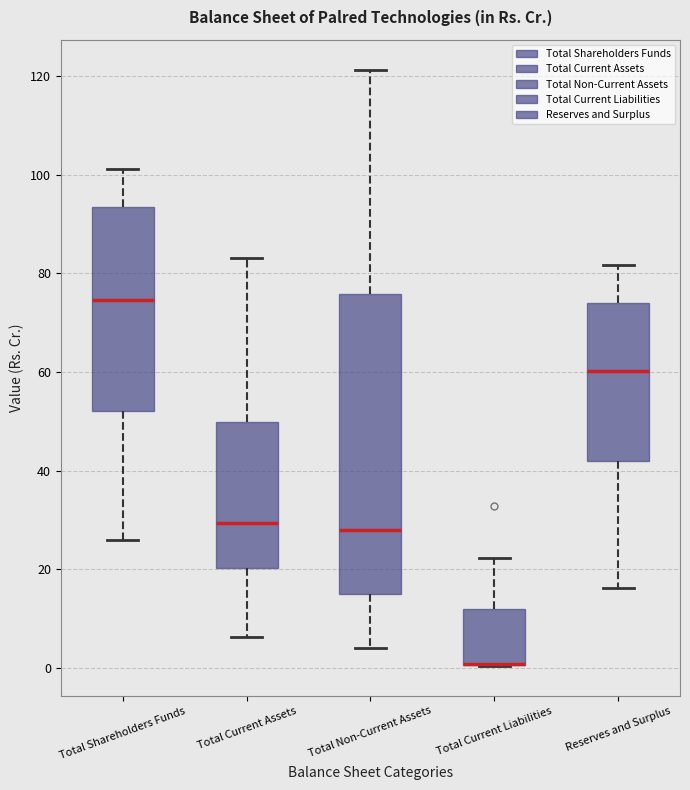

Where does the lower whisker of the box for Total Current Assets end on the y-axis? The values are not printed on the chart, so give them approximately, as read against the axis.

6